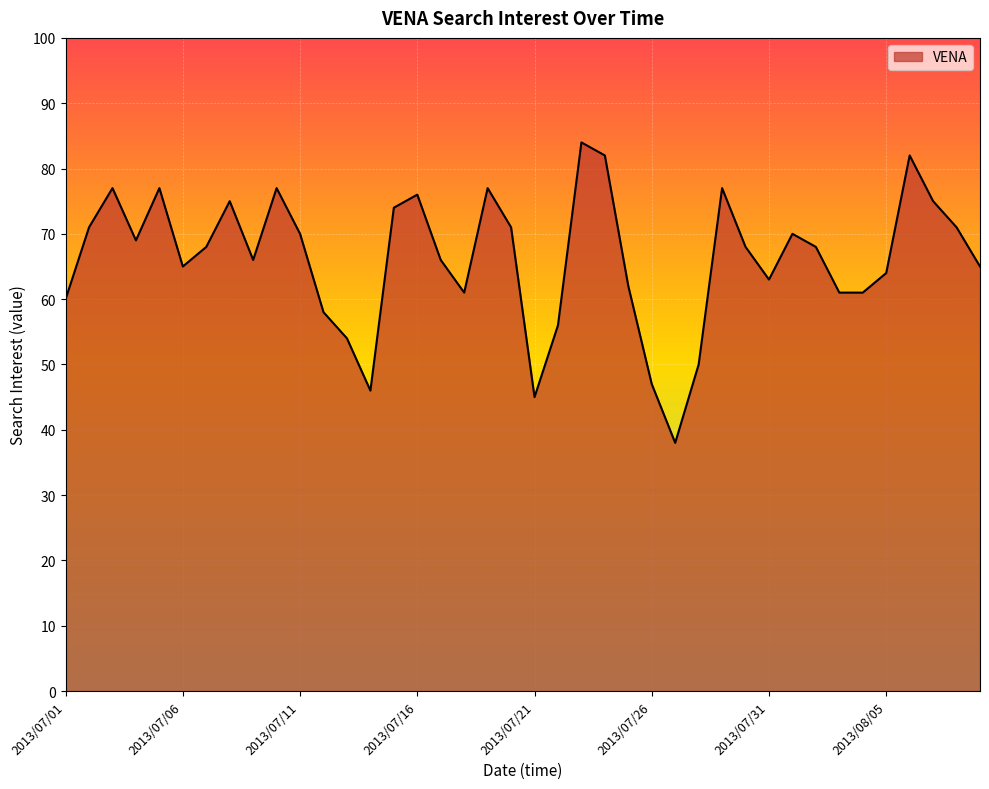

What is the difference between the maximum and second lowest values?

39